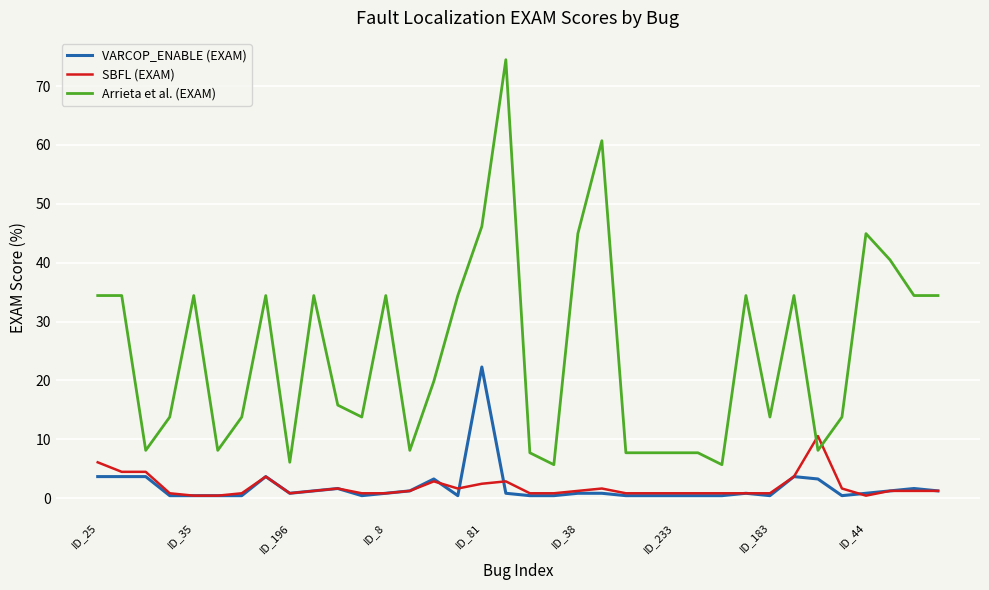

What is the lowest value of the Arrieta et al. (EXAM) series?

5.7